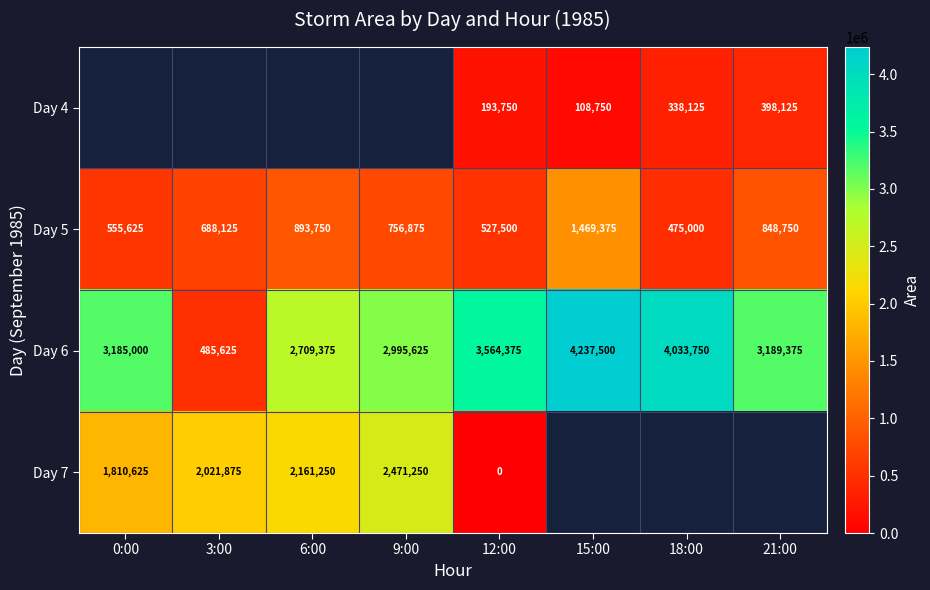

What is the difference between the Day 5 values at 15:00 and 6:00?

575625